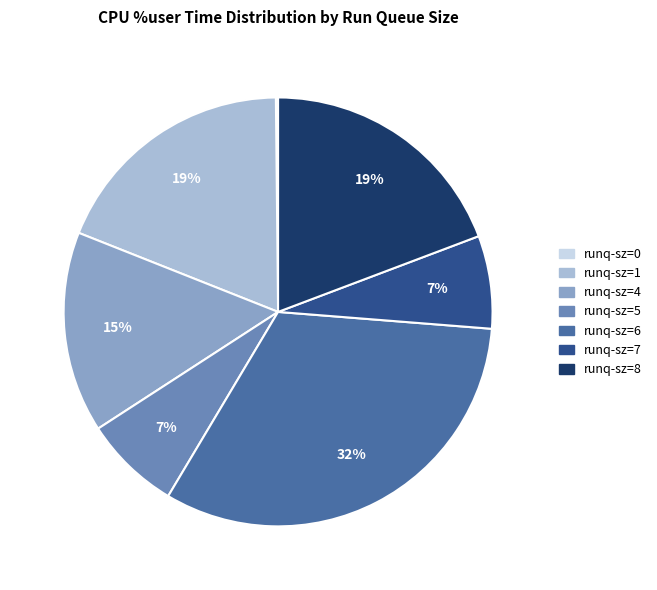

Is there any slice that represents more than half of the pie?

No